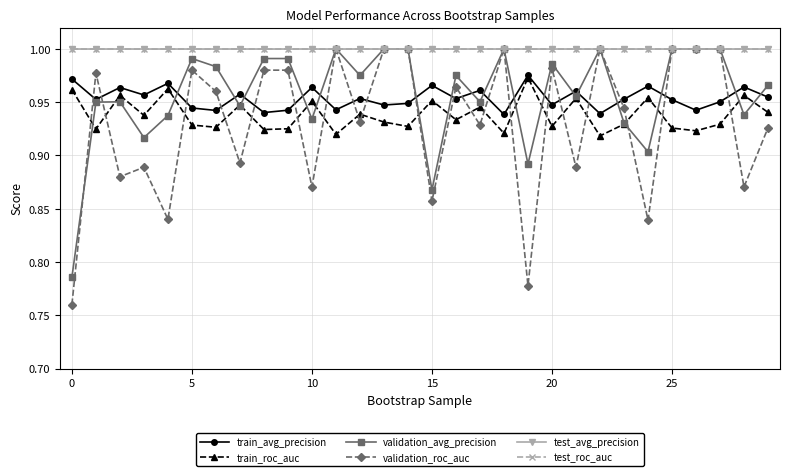

Does the chart have visible grid lines?

Yes